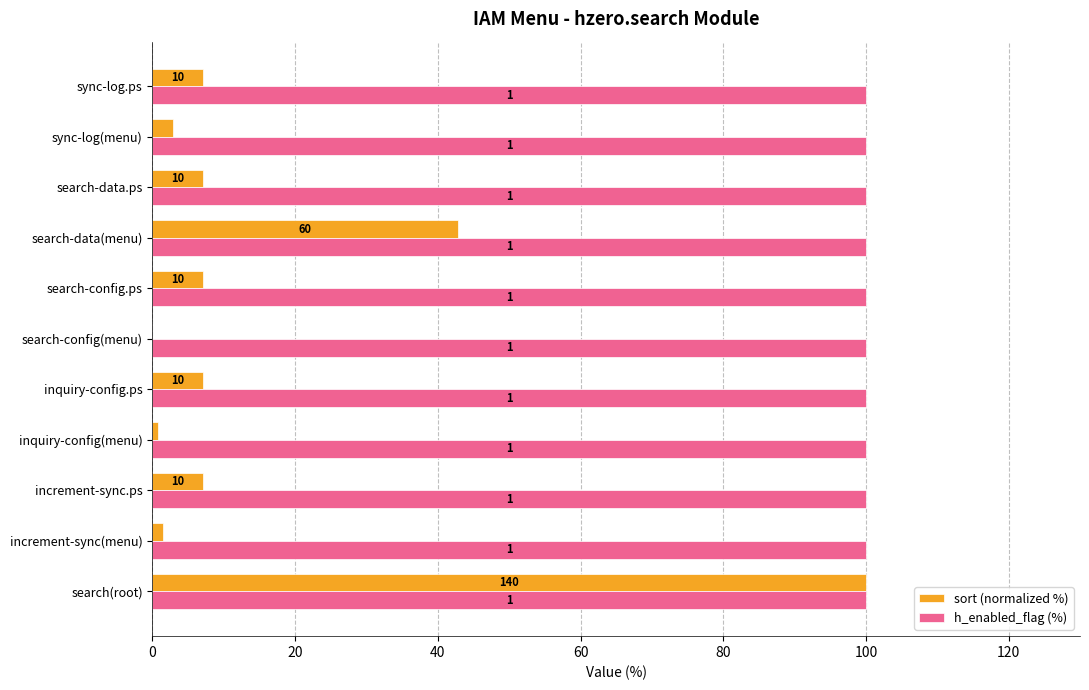

What are all the series names shown in the legend?

sort (normalized %), h_enabled_flag (%)